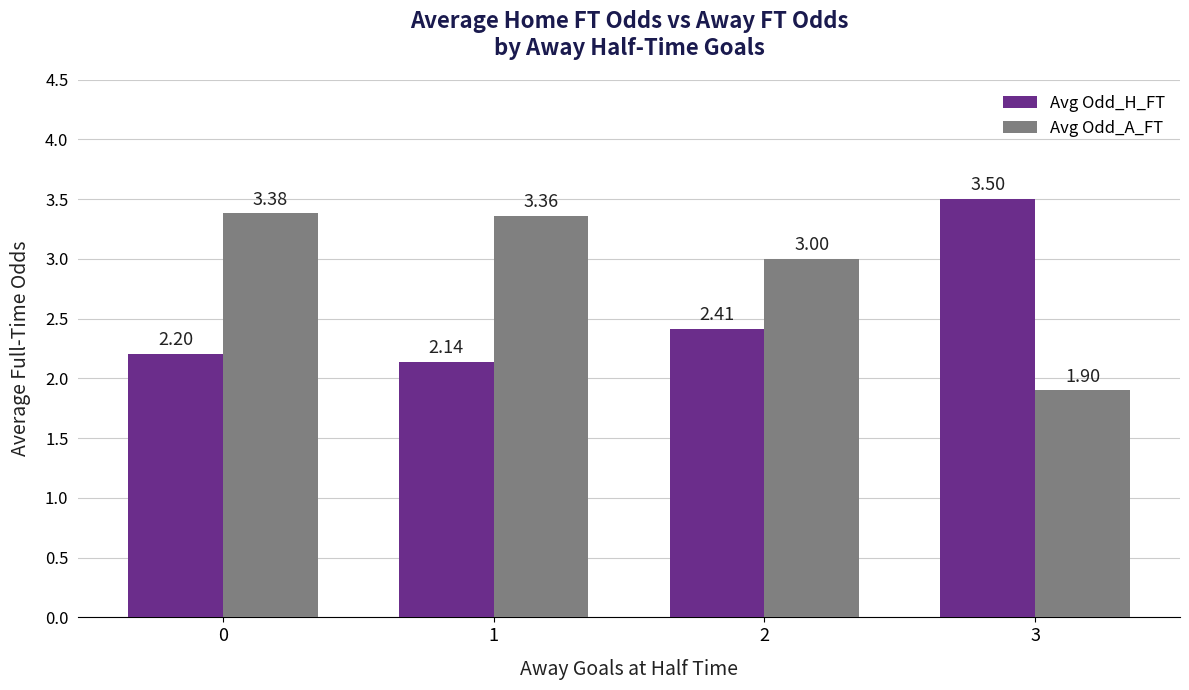

How many groups of bars are there?

4